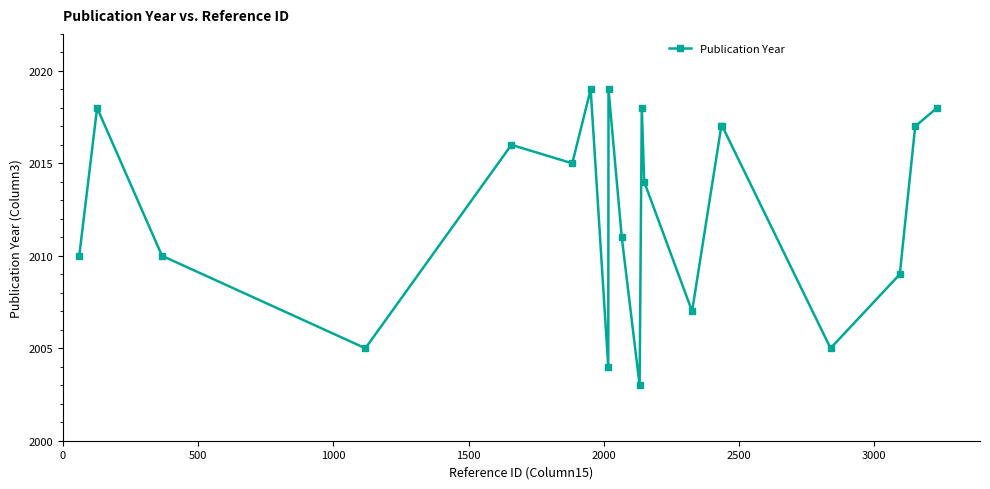

What is the value of the 17th point from the left?

2005